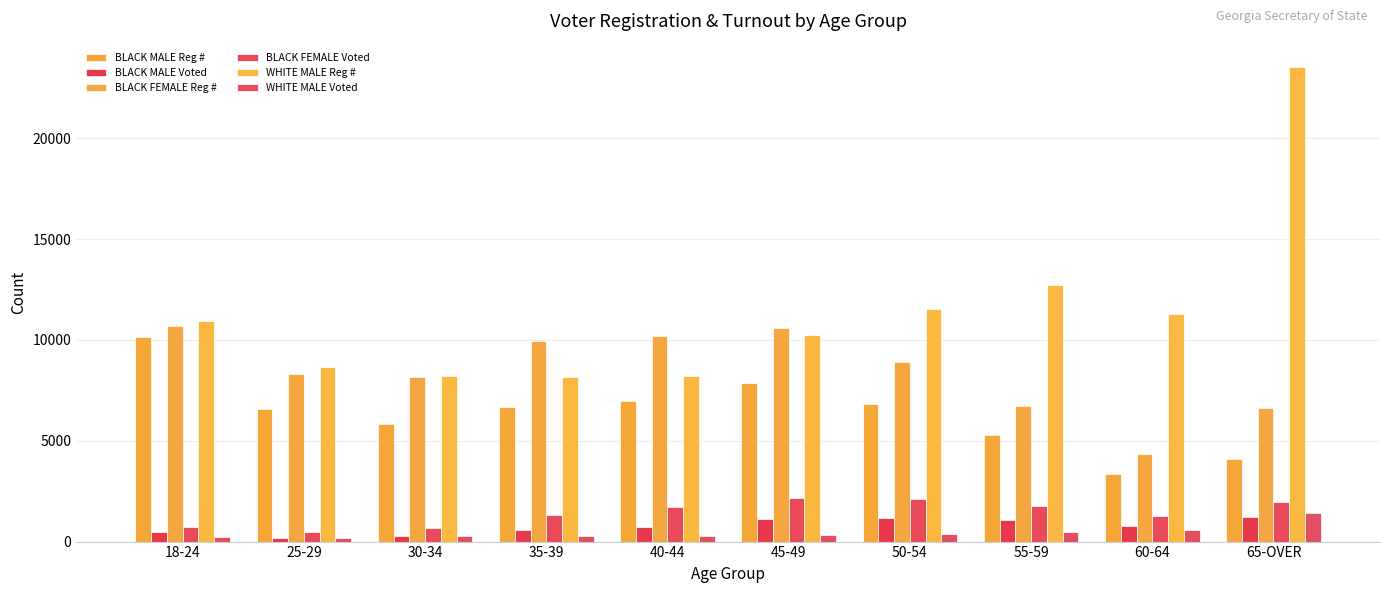

List the labels in order of BLACK MALE Reg # value, smallest first.

60-64, 65-OVER, 55-59, 30-34, 25-29, 35-39, 50-54, 40-44, 45-49, 18-24